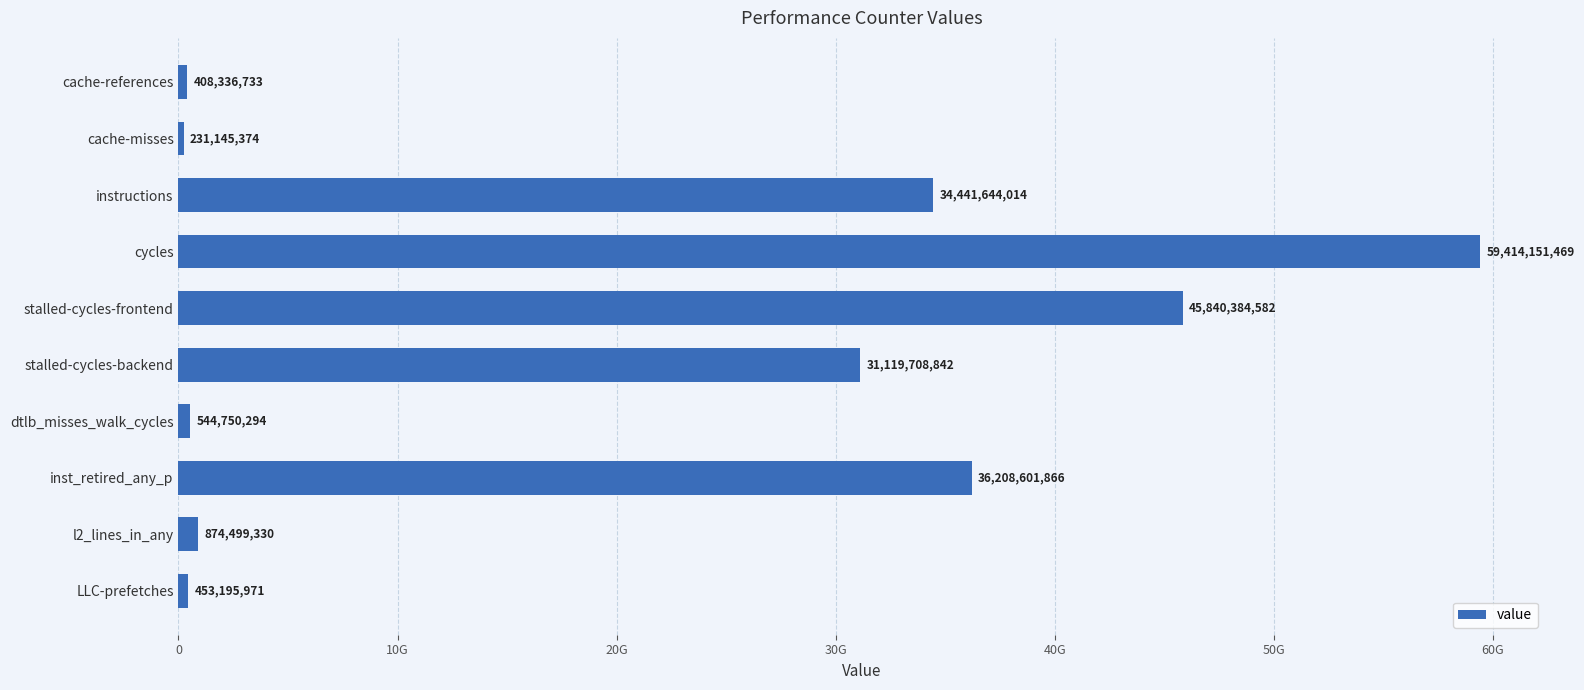

Are the bars horizontal?

Yes